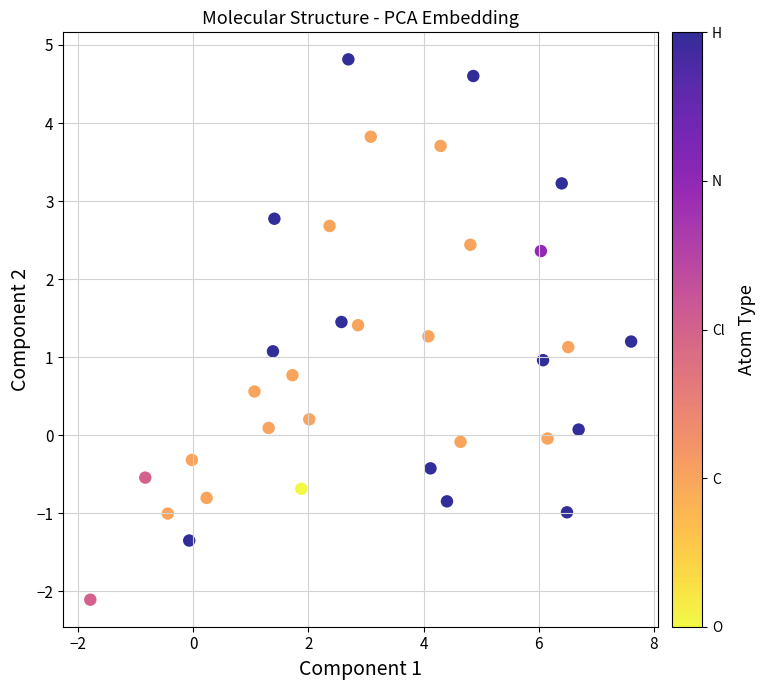

What is the range of X values (max minus min)?

9.4